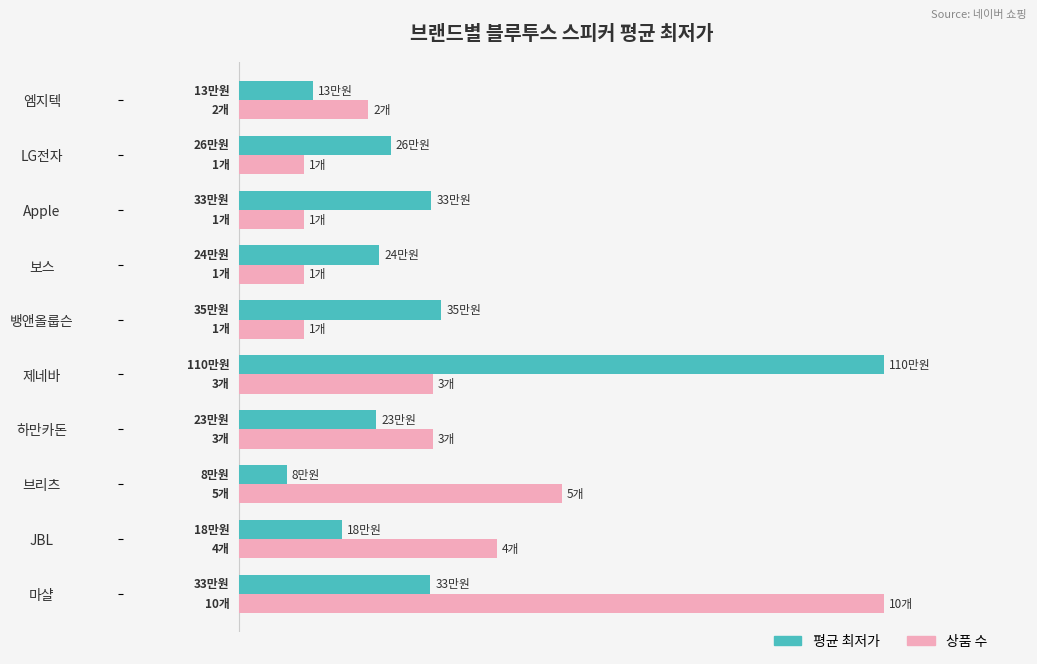

What is the maximum value shown in the chart?

100.0